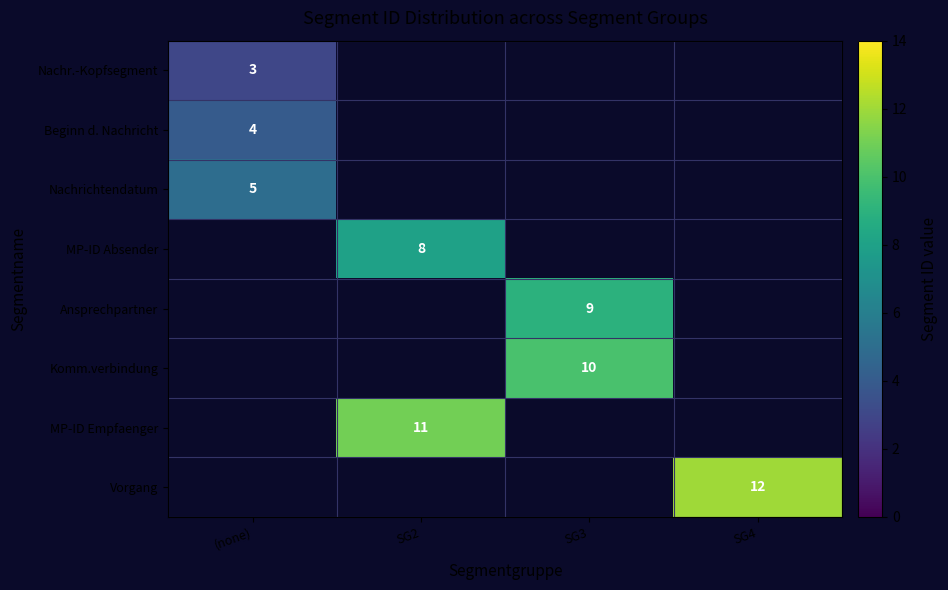

What is the smallest value displayed?

3.0